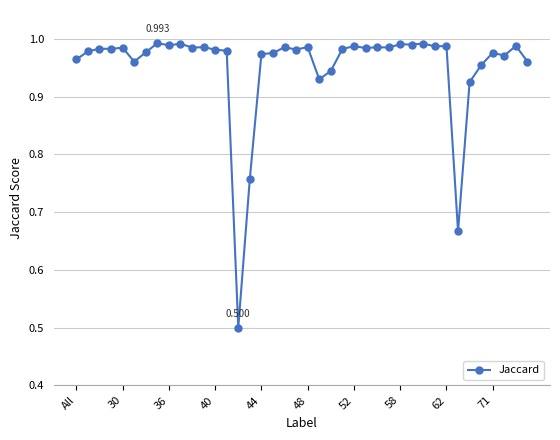

True or false: there are more than 0 points higher than both neighbors.

True